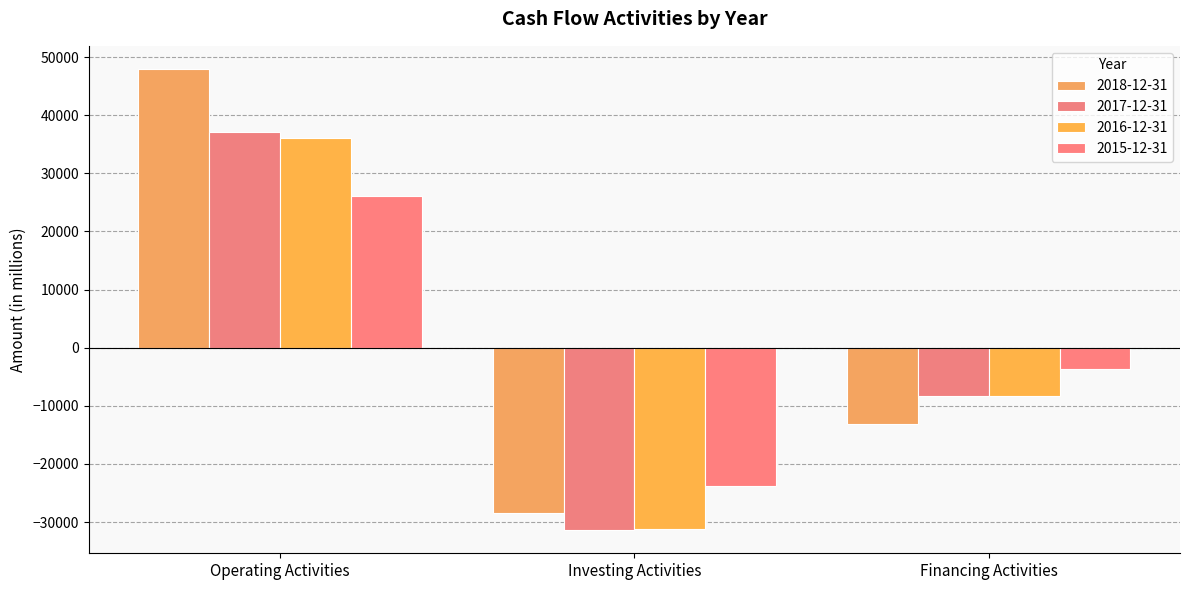

Rank the categories by 2016-12-31 value from lowest to highest.

Investing Activities, Financing Activities, Operating Activities